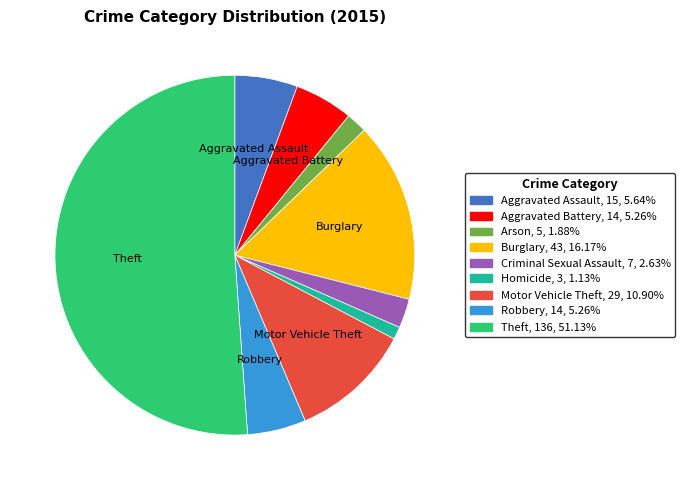

What is the ratio of the value at Aggravated Battery to the value at Aggravated Assault?

0.9